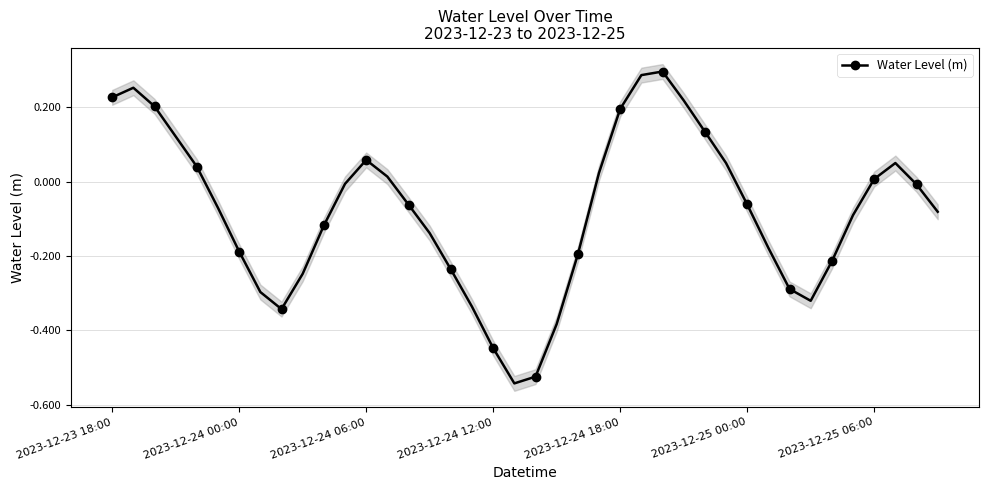

The value at 21 is -0.4. True or false?

True